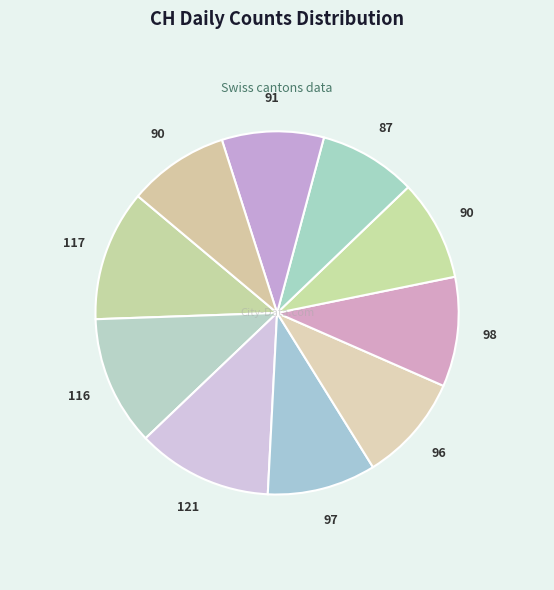

To the nearest percent, what is the average slice percentage?

10%